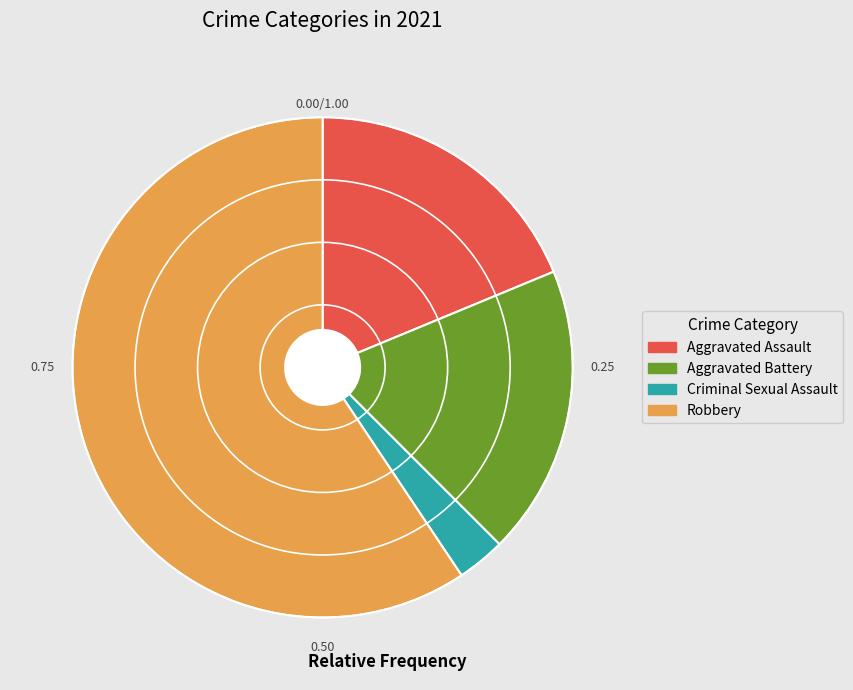

Does Aggravated Battery represent more than half of the total?

No